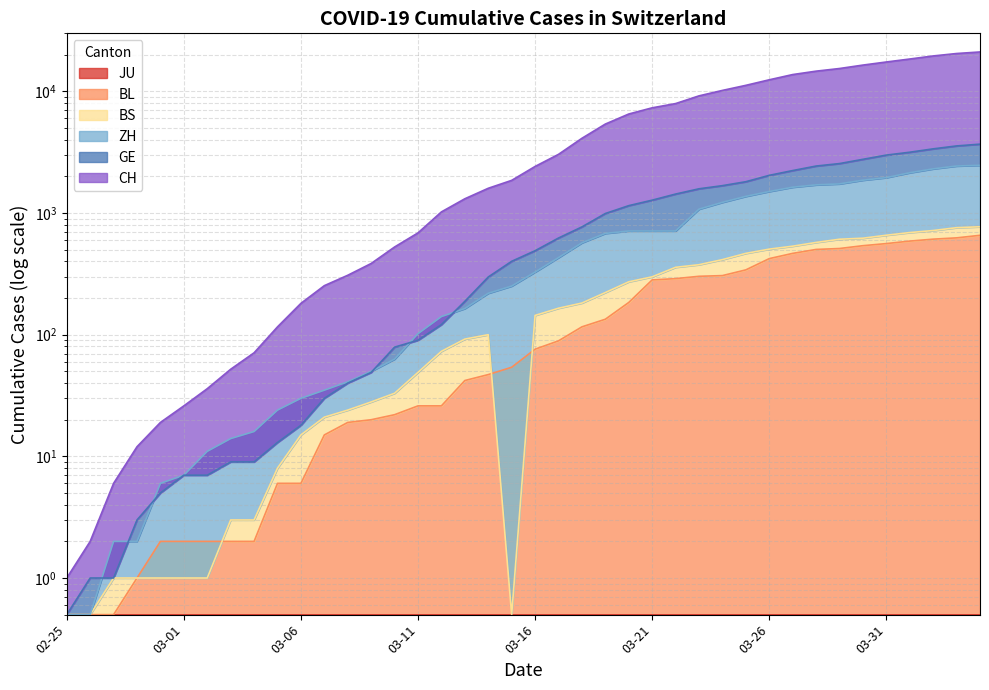

How many values in the GE series exceed 490?

19